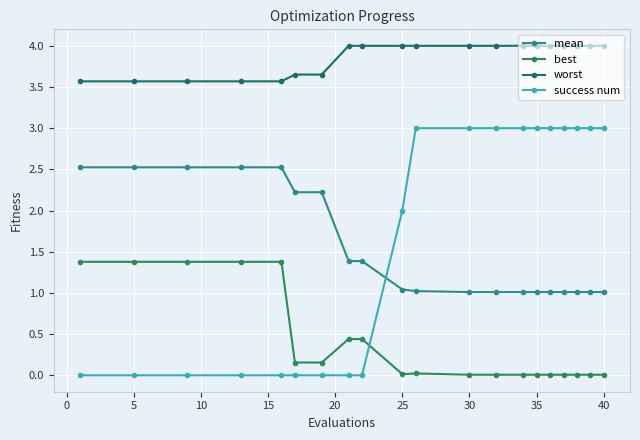

Does the chart display data point markers on the line(s)?

Yes